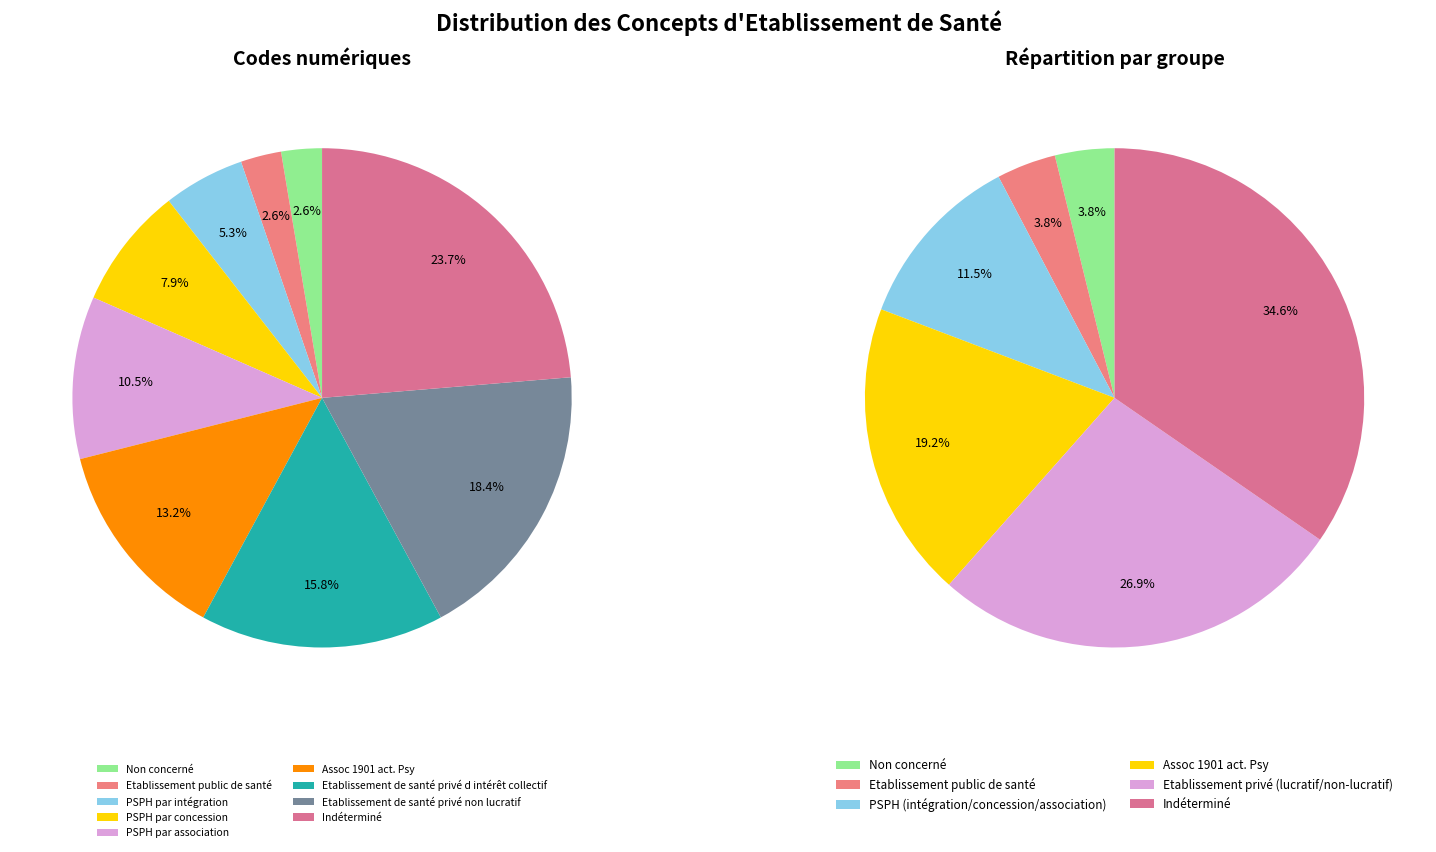

Which category has the biggest portion of the pie?

Indéterminé